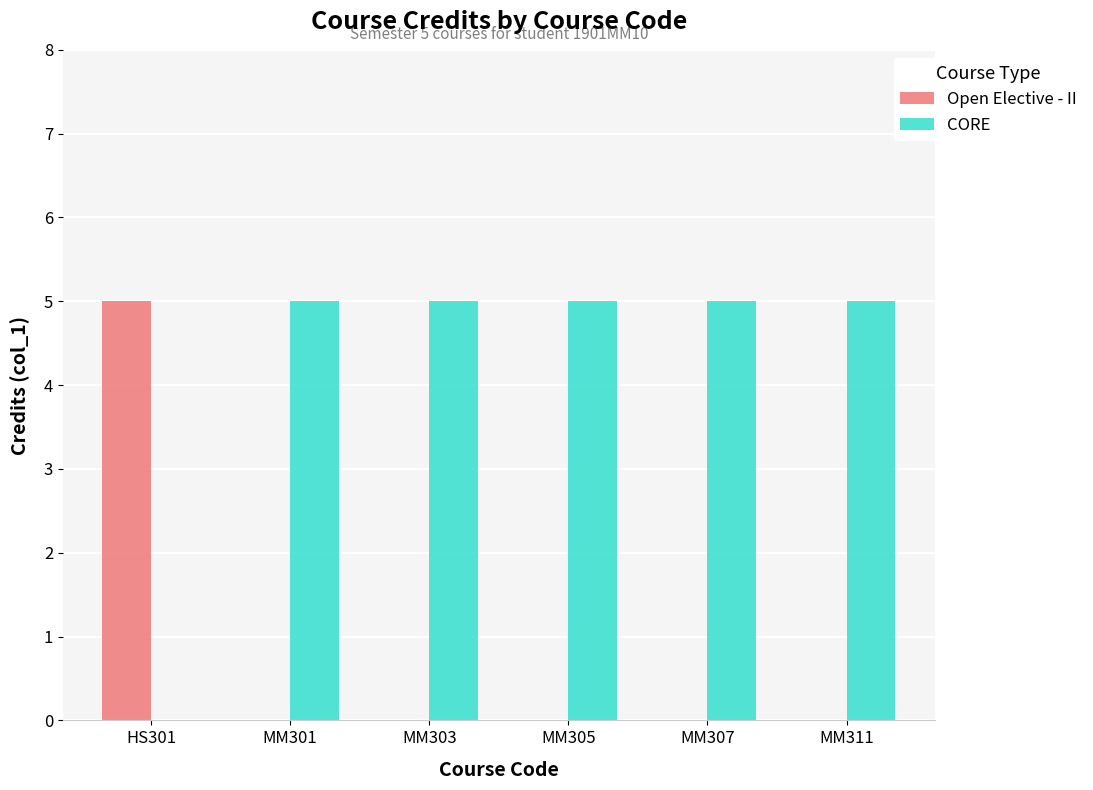

The CORE series shows 2 at MM301. True or false?

False